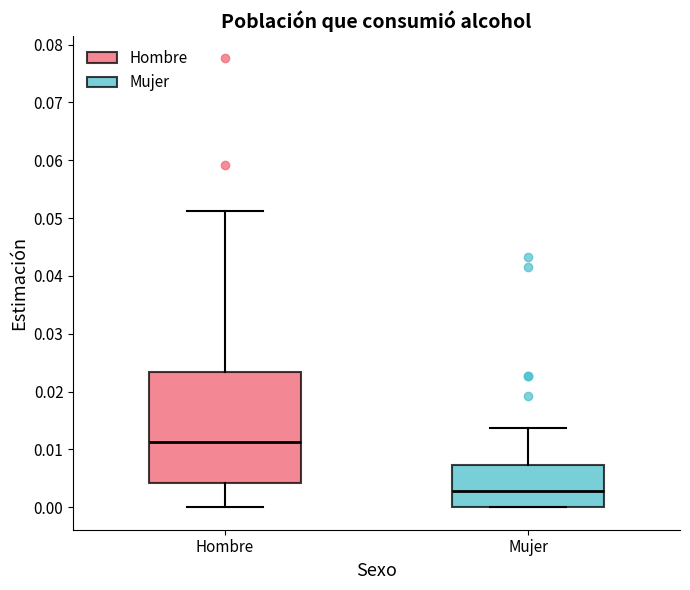

Which box's median line is the lowest?

Mujer